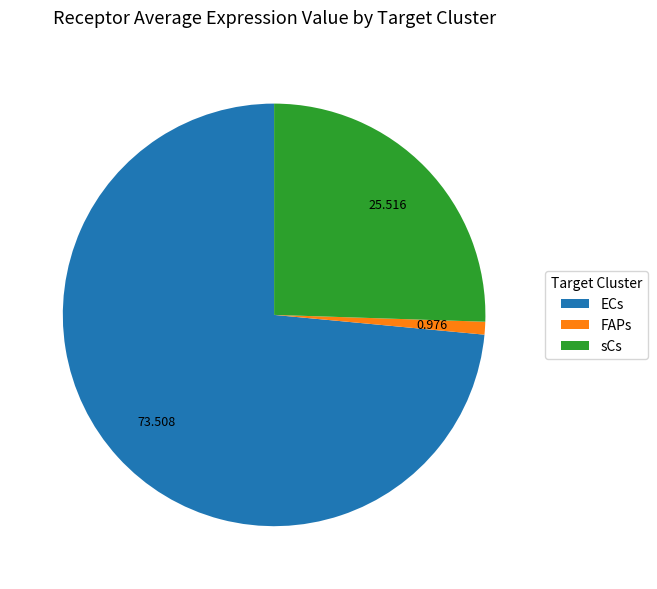

Count the number of slices in the pie.

3